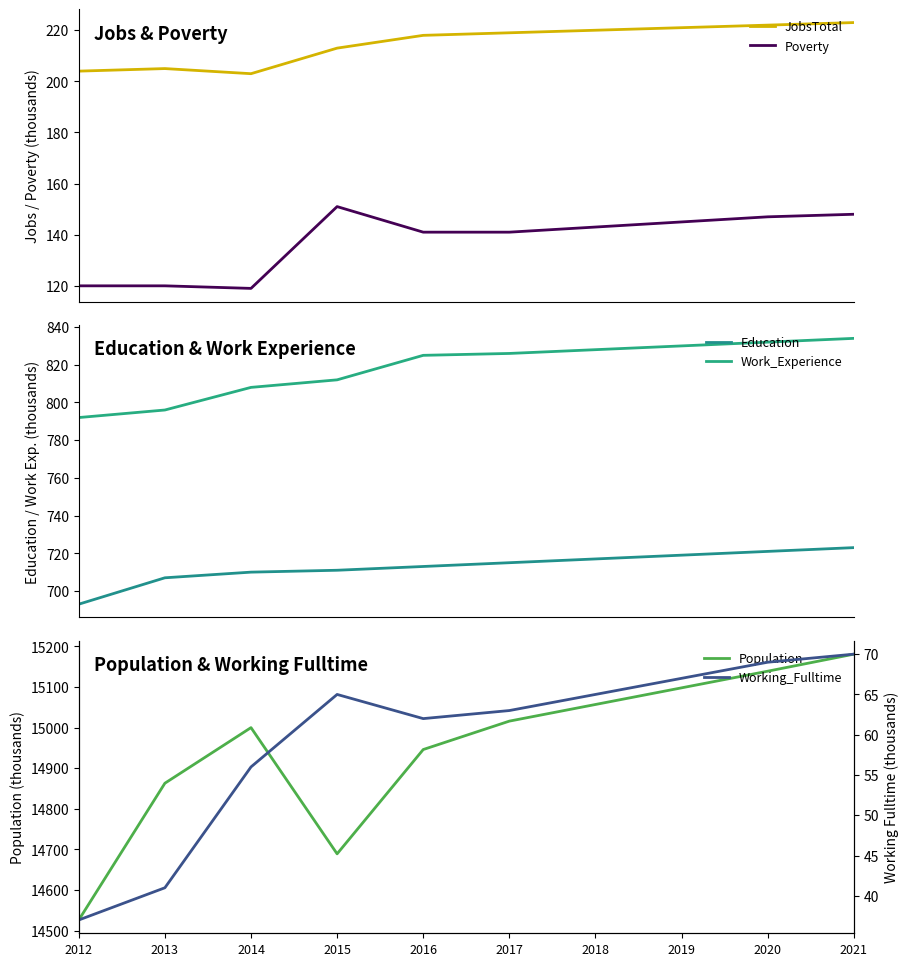

The JobsTotal series shows 149 at 2017. True or false?

False